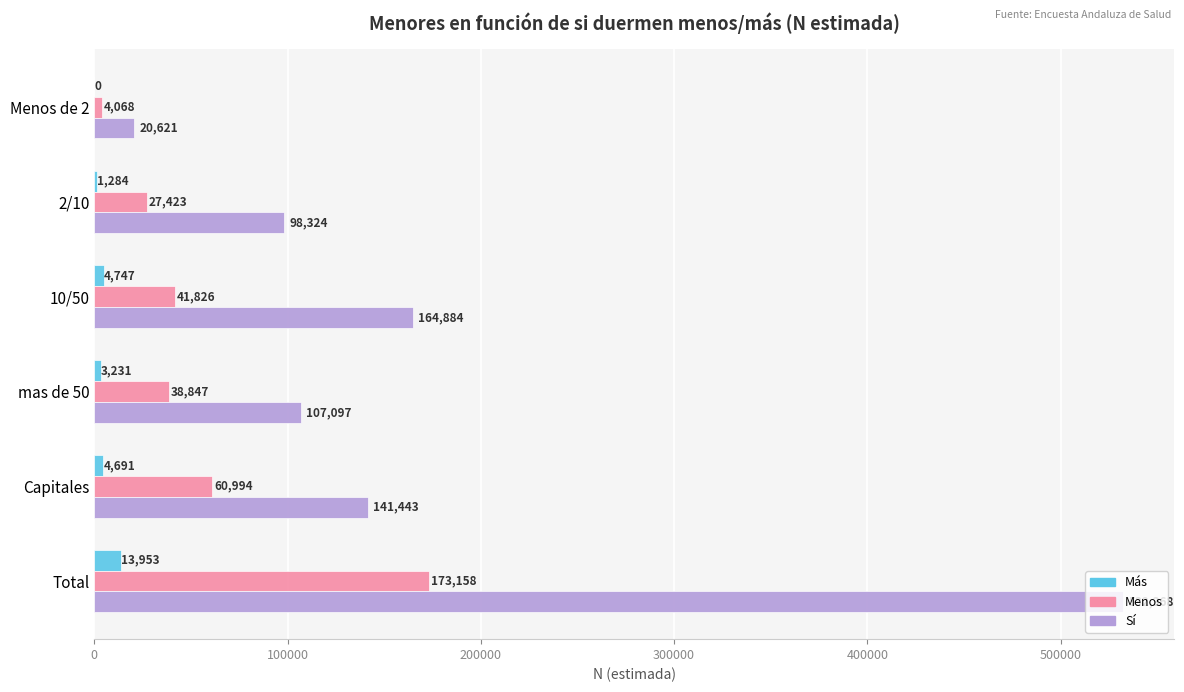

What is the sum of all Menos values?

346316